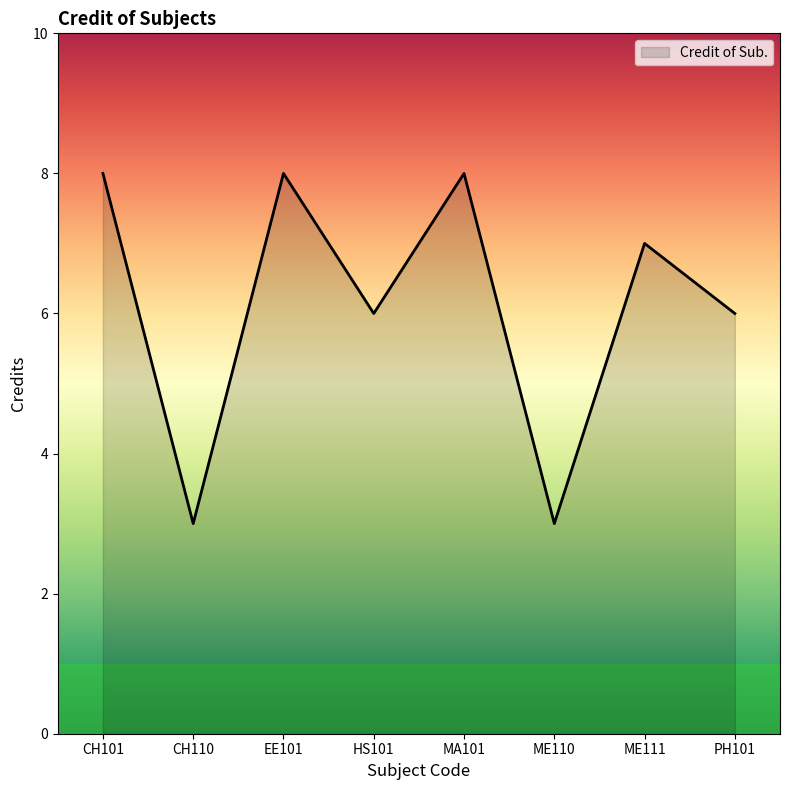

What is the sum of the values at MA101 and EE101?

16